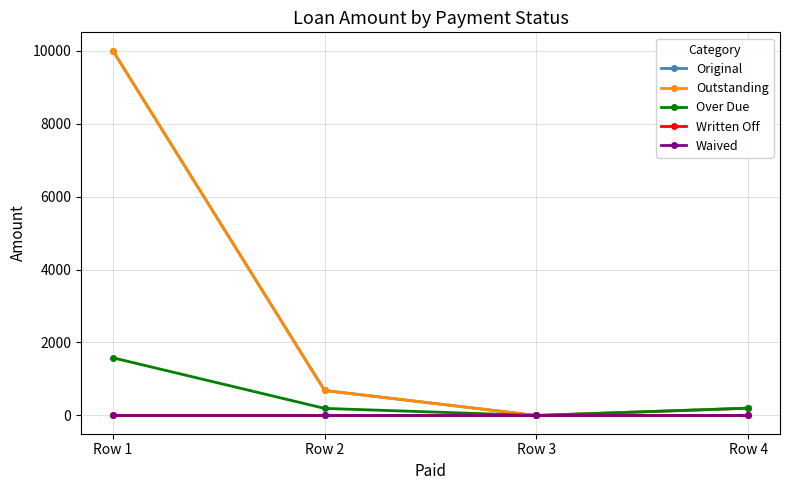

What is the difference between the maximum and minimum values in the Outstanding series?

10000.0